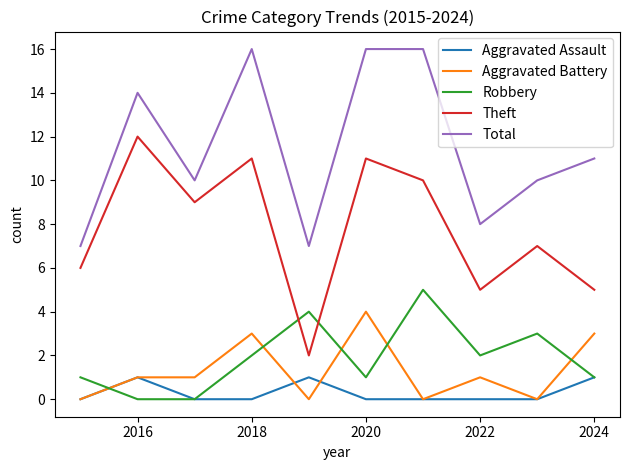

Rank the series by their maximum value, from lowest to highest.

Aggravated Assault, Aggravated Battery, Robbery, Theft, Total